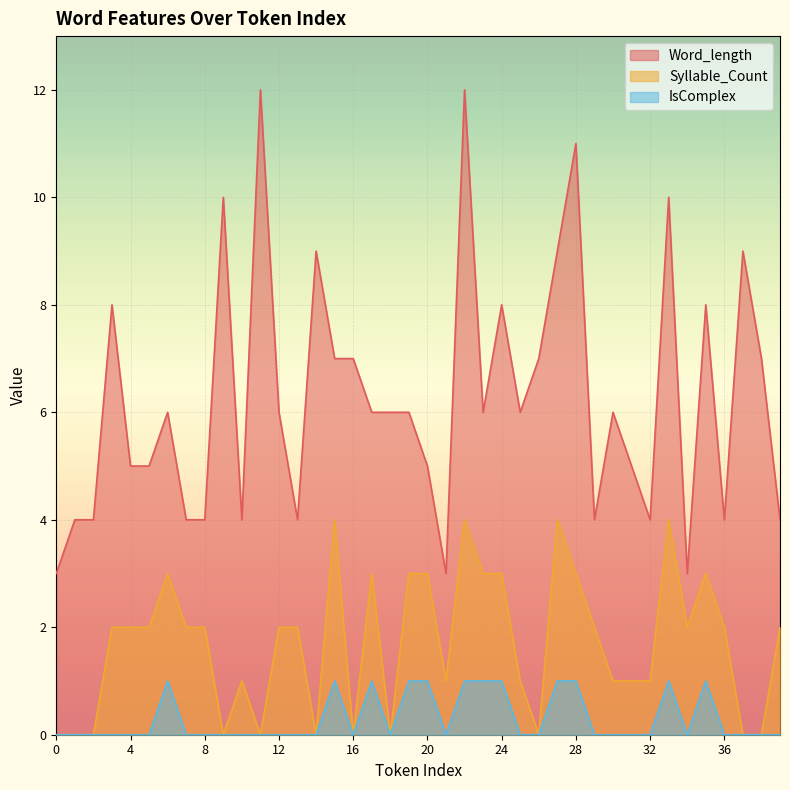

True or false: Word_length has more than 0 interior local peaks.

True